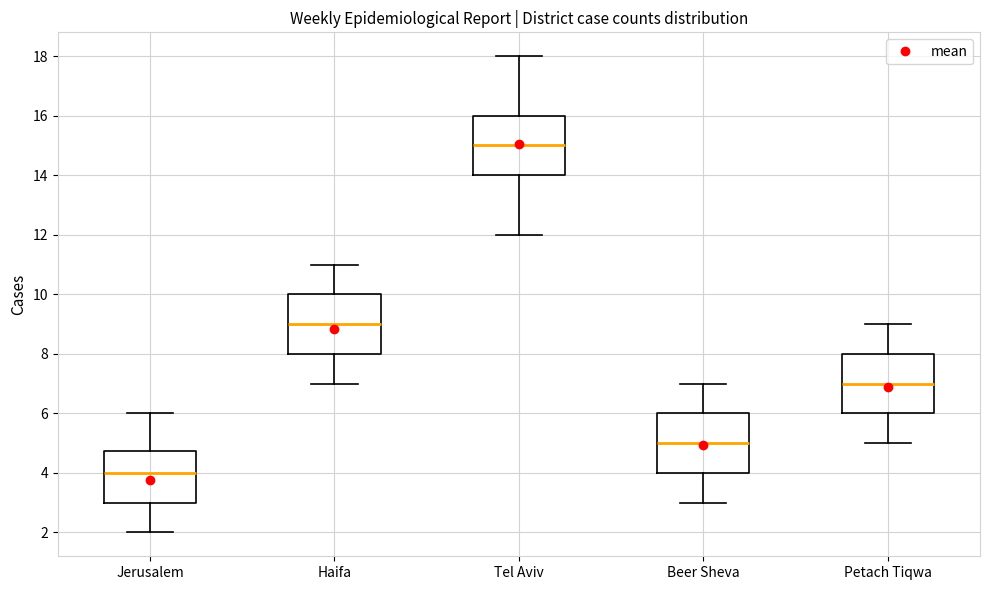

Where does the lower whisker of the box for Jerusalem end on the y-axis? The values are not printed on the chart, so give them approximately, as read against the axis.

2.0